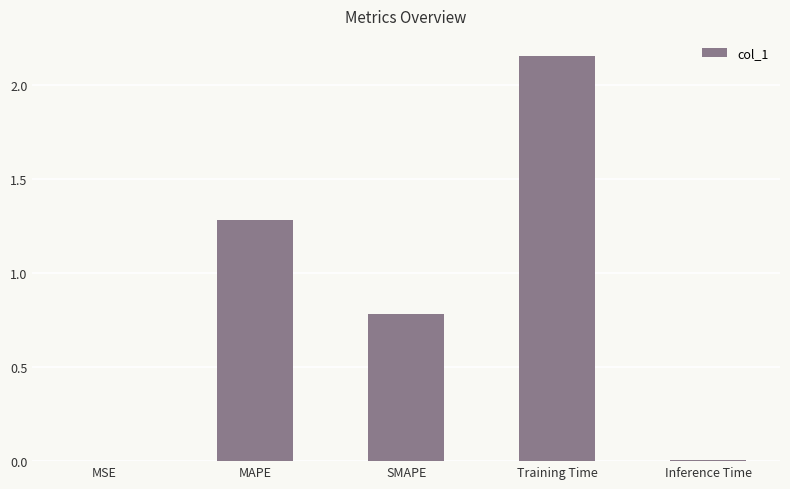

True or false: the data shows 1.3 at MAPE.

True